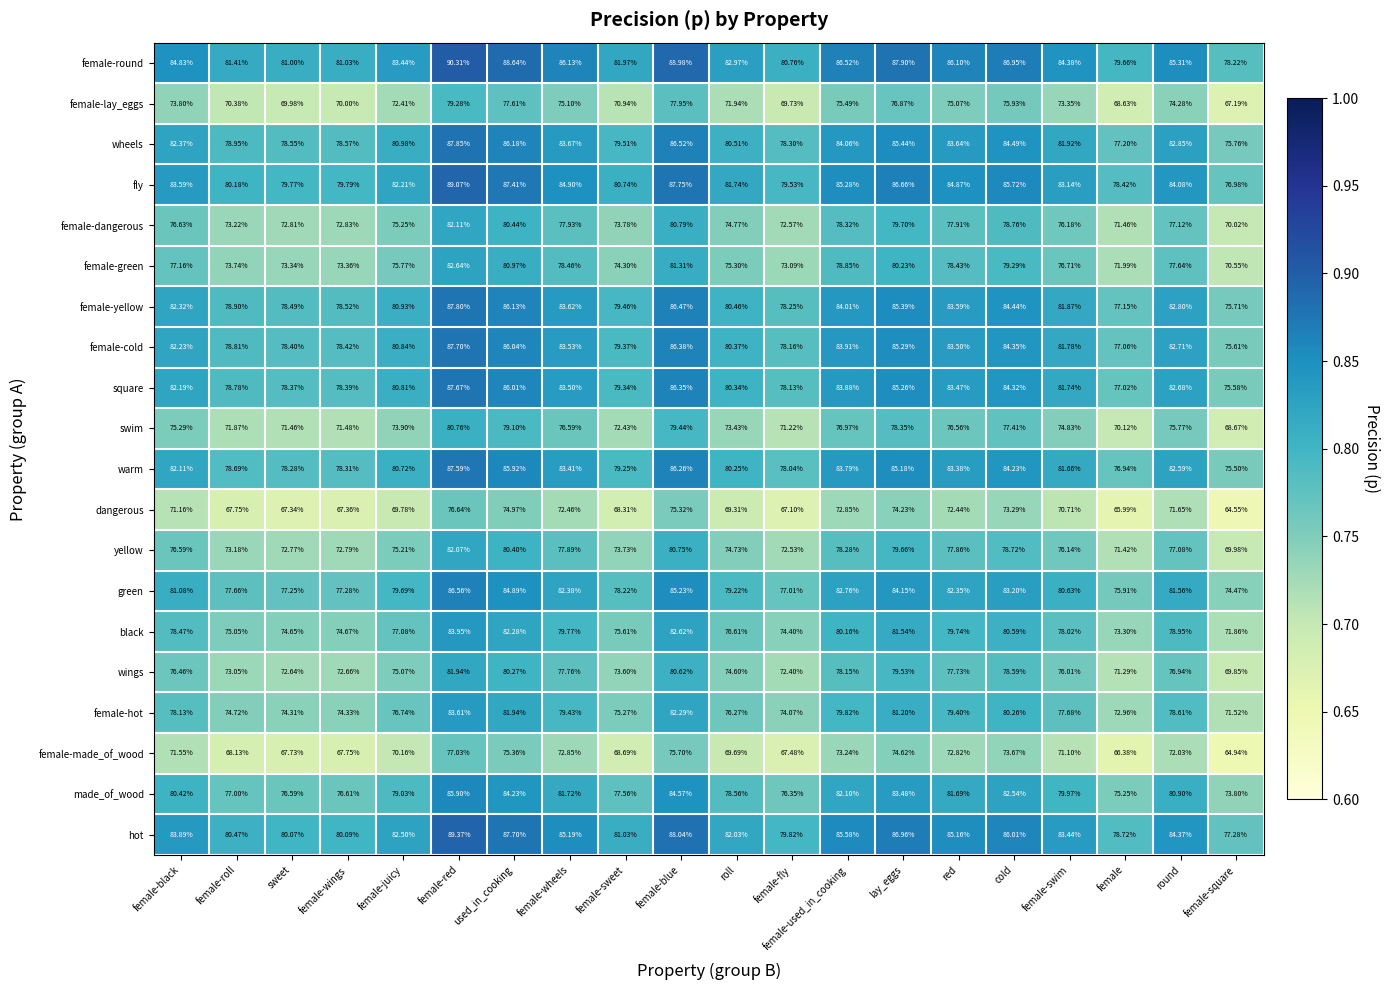

At which label is made_of_wood closest to 79?

female-juicy